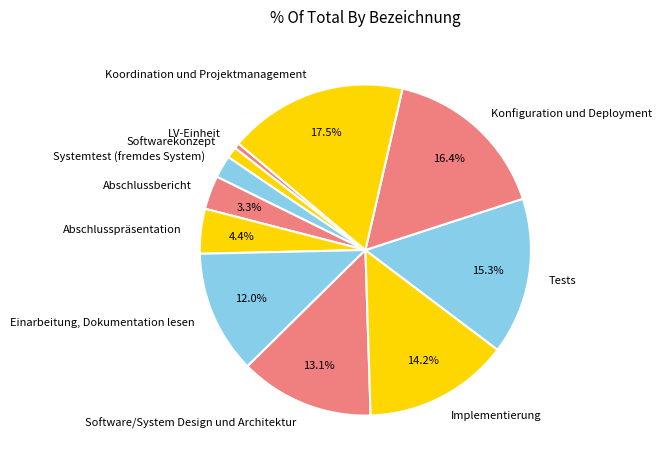

What percentage is the Systemtest (fremdes System) slice, to the nearest percent?

2%